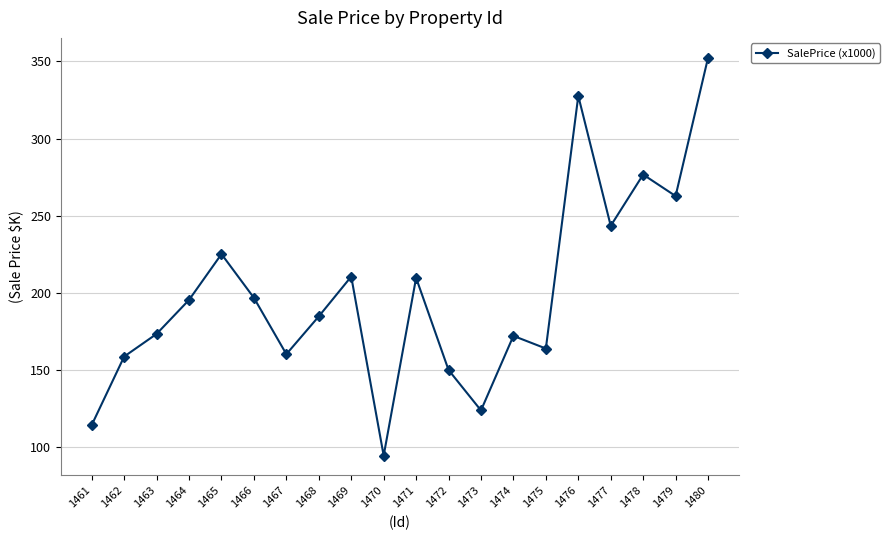

What is the change in value from 1461 to 1474?

+57.7